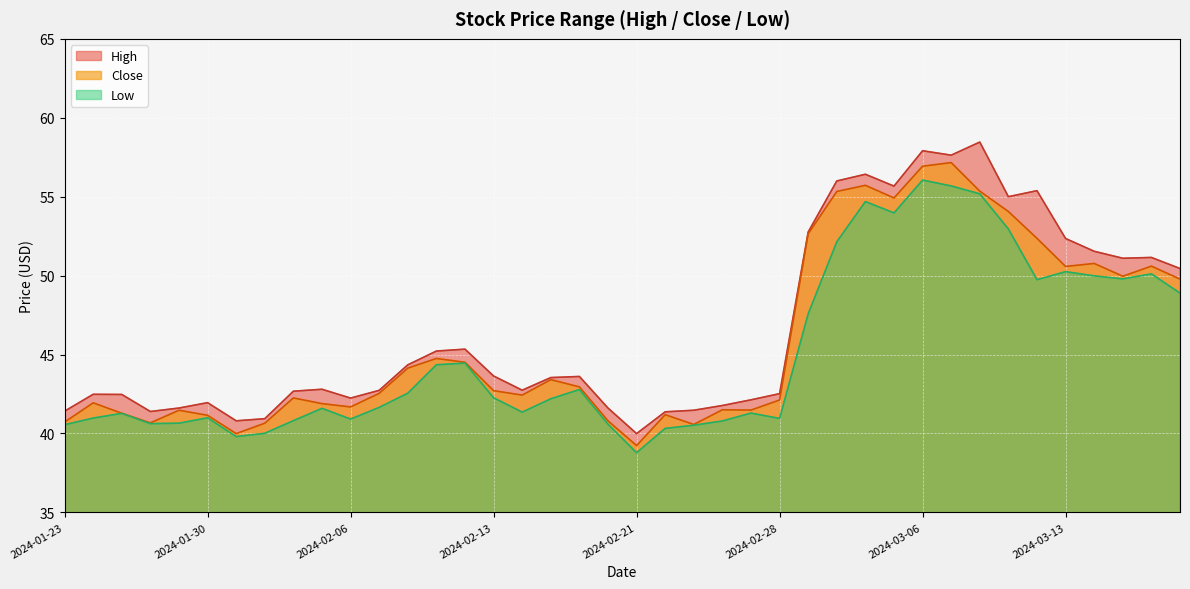

At which category does High reach its first local peak?

2024-01-24